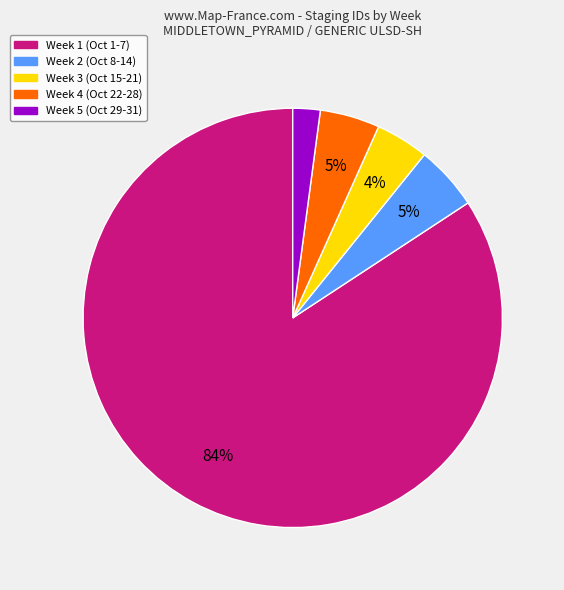

To the nearest percent, what is the difference between the largest and smallest slice percentages?

82%